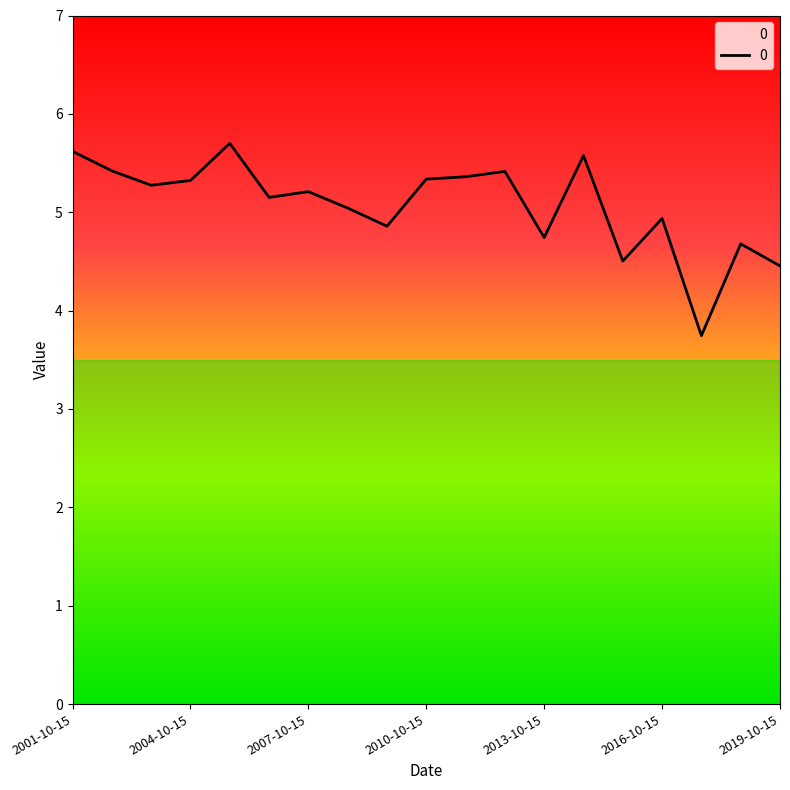

What is the difference between the maximum and minimum values?

2.0